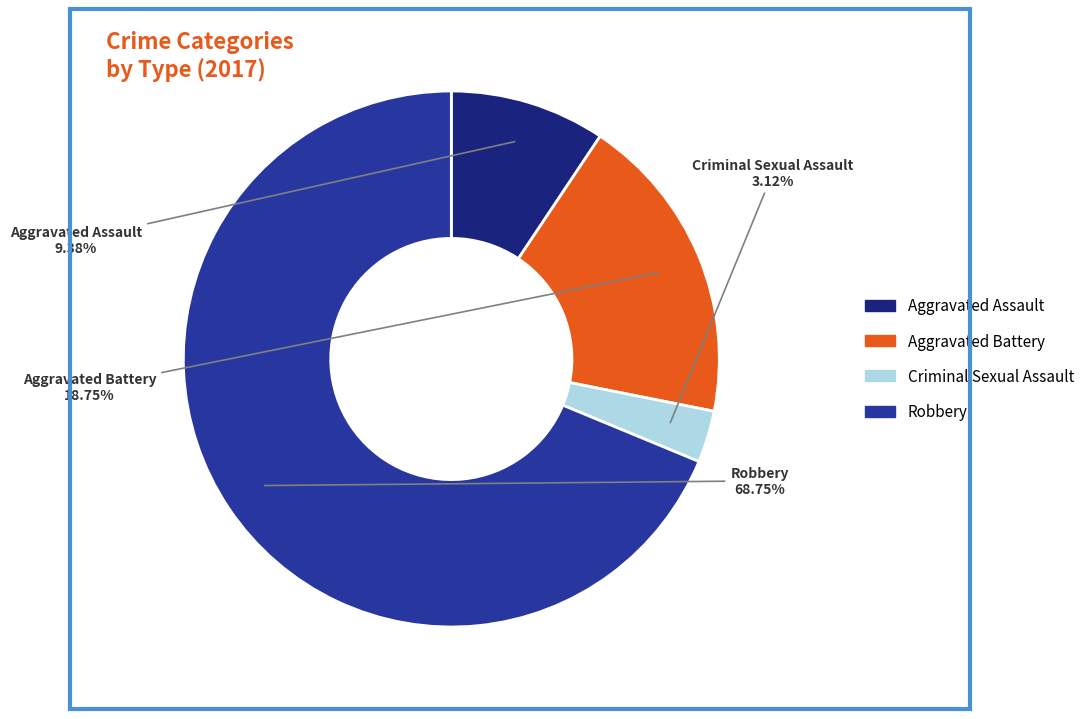

What percentage is the Aggravated Assault slice, to the nearest percent?

9%